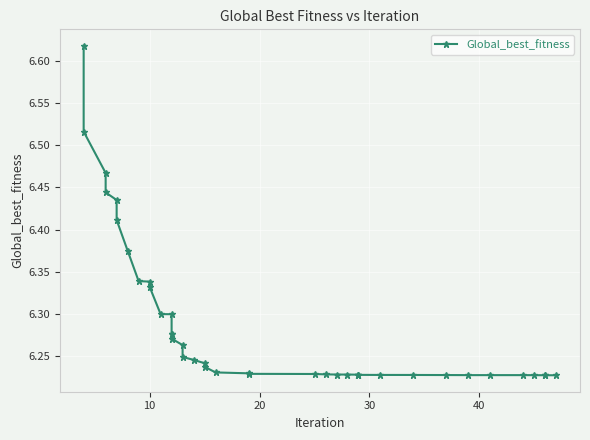

What is the average value?

6.3